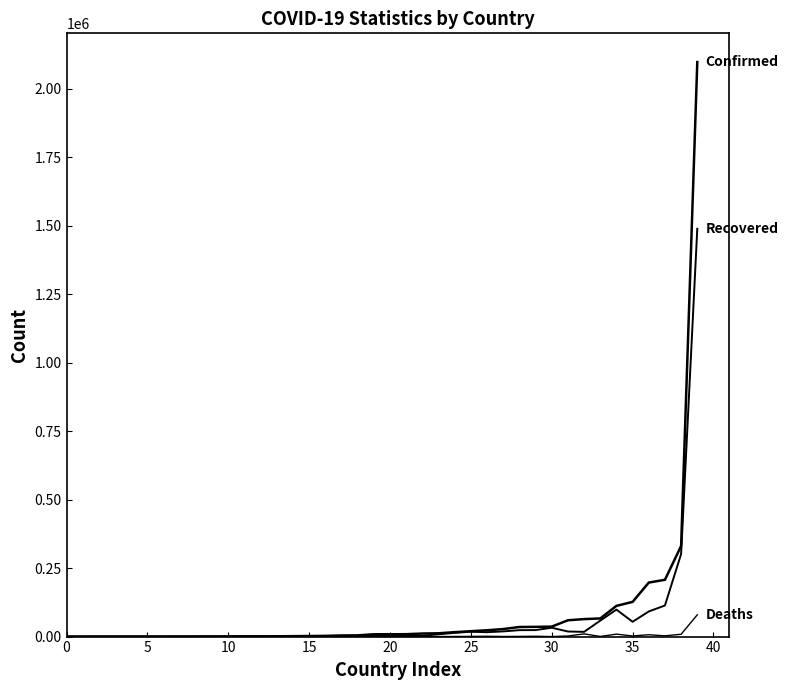

How many lines are shown in the chart?

3